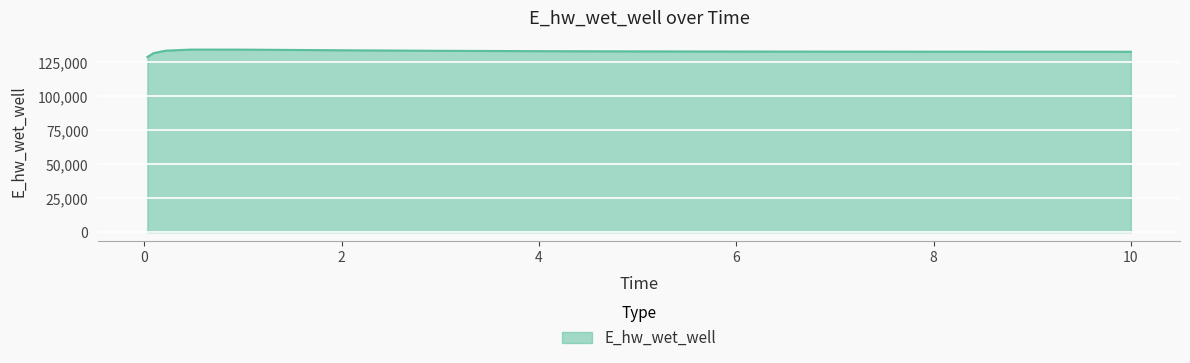

What is the maximum value shown in the chart?

134482.1